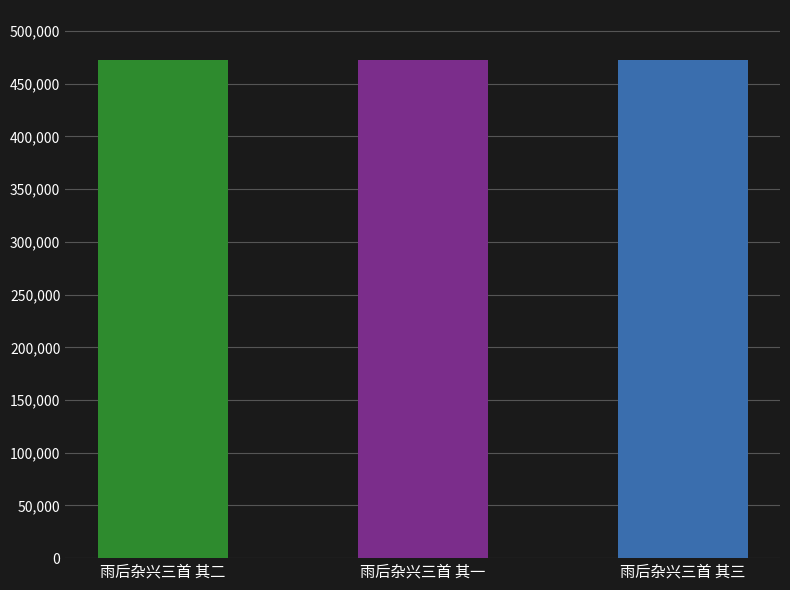

What is the label of the 3rd bar from the right?

雨后杂兴三首 其二